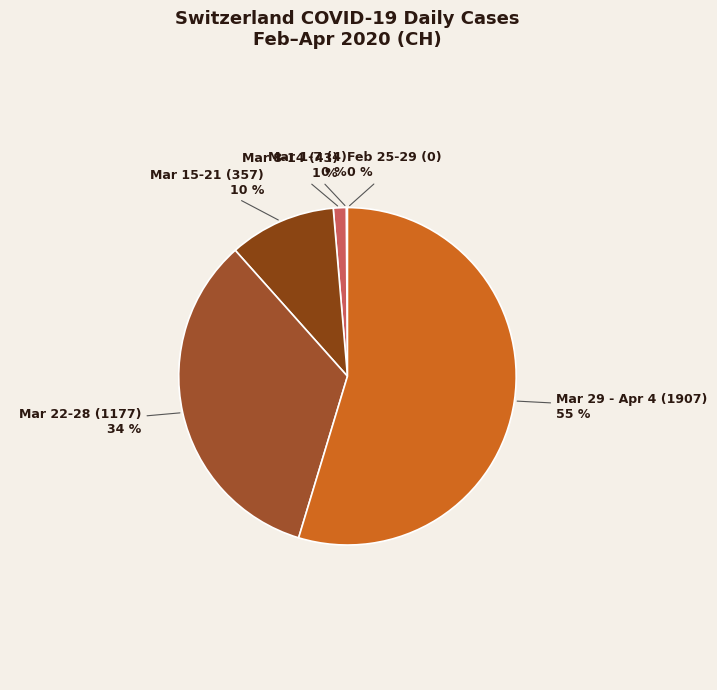

The Mar 8-14 slice represents 11% of the pie. True or false?

False